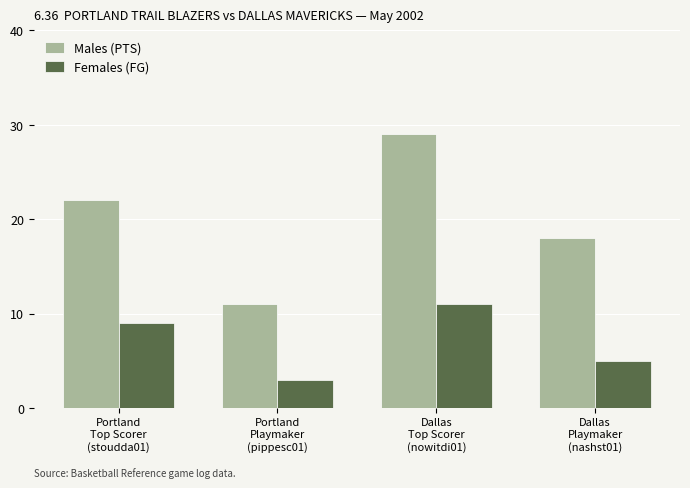

How many groups of bars are there?

4